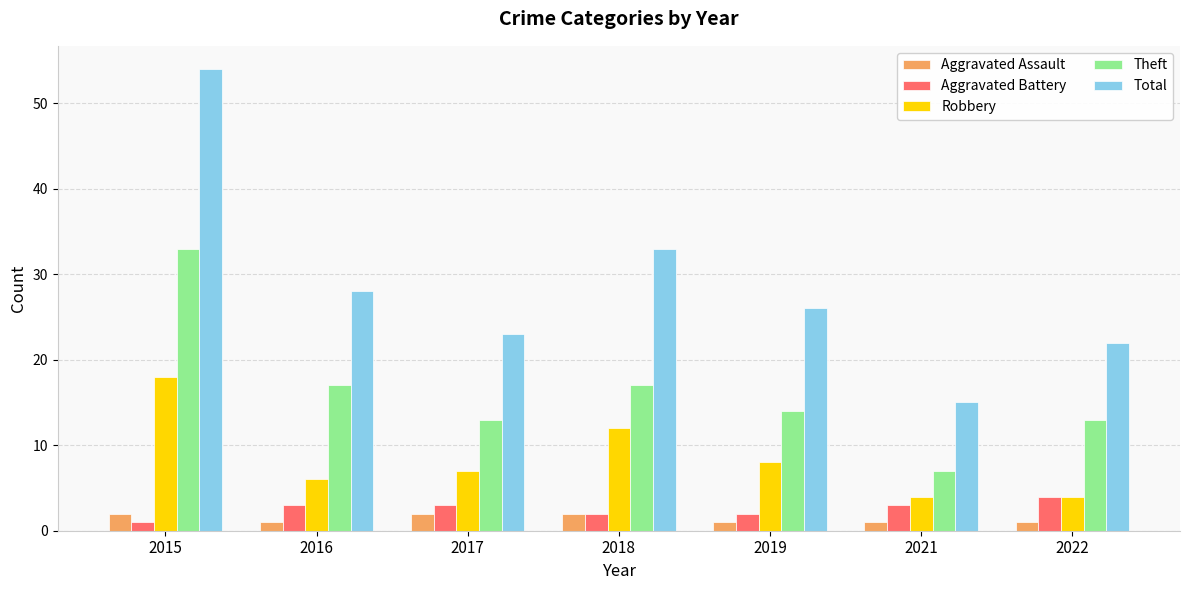

At which category does the chart reach its peak across all series?

2015